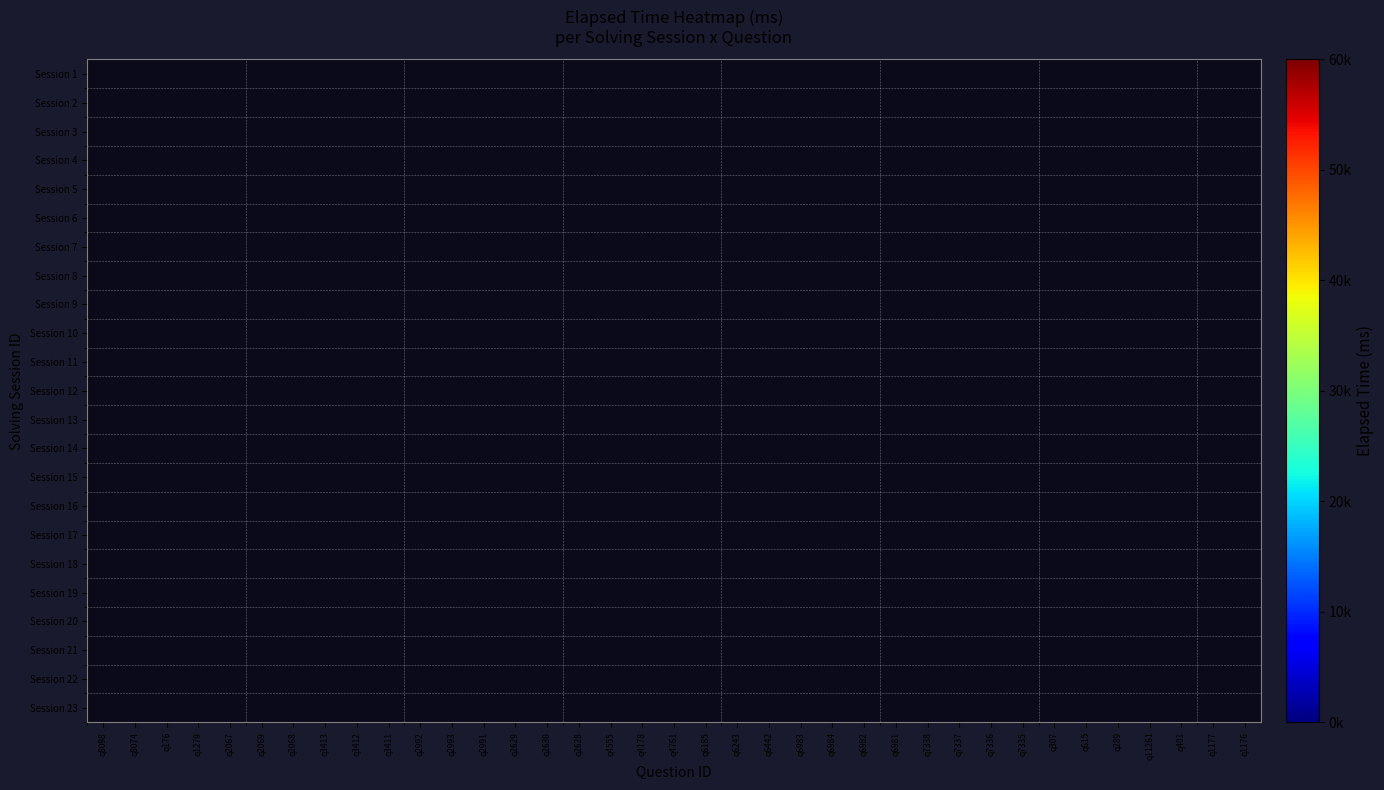

How many categories are shown in the chart?

37